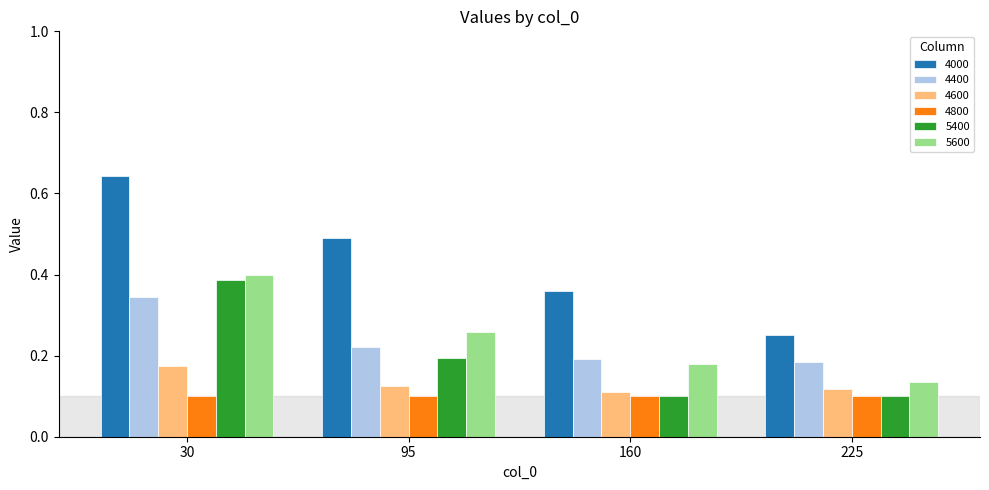

Which series changed the most between 95 and 225?

4000